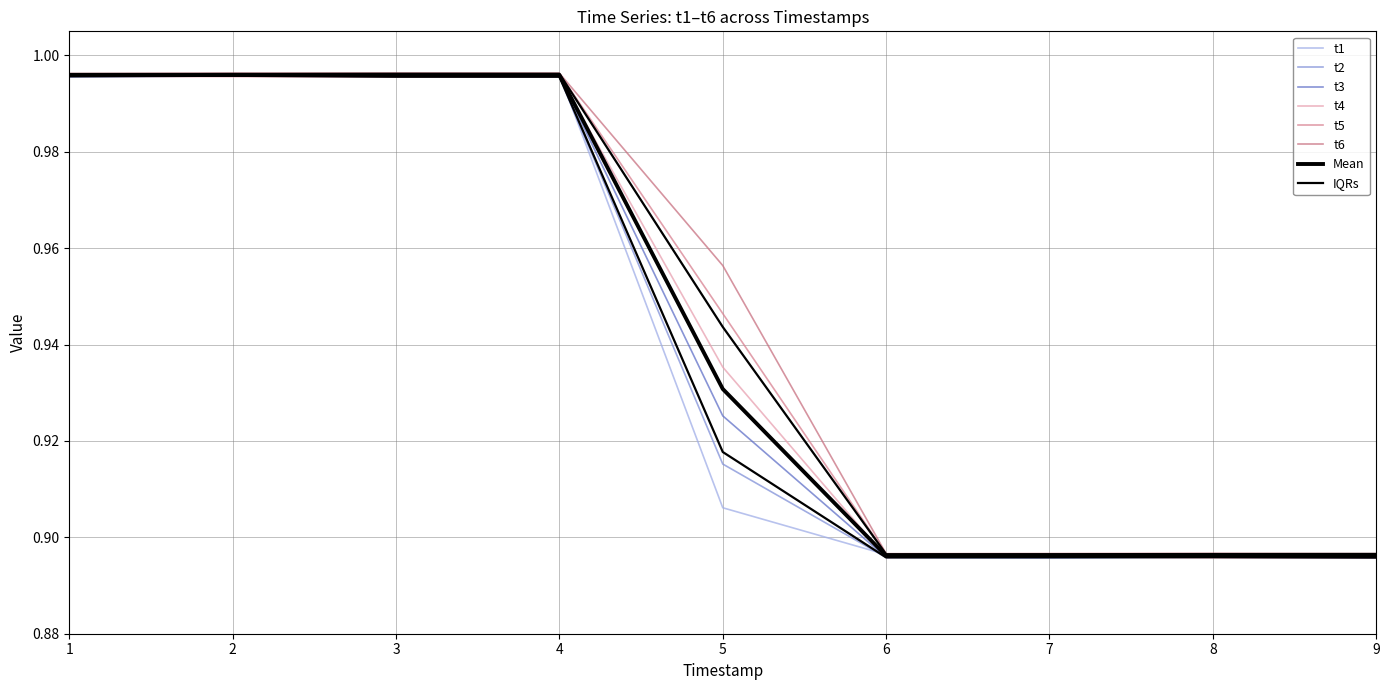

Reading right to left, list all the values displayed in this chart.

t1: 9=0.9	8=0.9	7=0.9	6=0.9	5=0.9	4=1.0	3=1.0	2=1.0	1=1.0
t2: 9=0.9	8=0.9	7=0.9	6=0.9	5=0.9	4=1.0	3=1.0	2=1.0	1=1.0
t3: 9=0.9	8=0.9	7=0.9	6=0.9	5=0.9	4=1.0	3=1.0	2=1.0	1=1.0
t4: 9=0.9	8=0.9	7=0.9	6=0.9	5=0.9	4=1.0	3=1.0	2=1.0	1=1.0
t5: 9=0.9	8=0.9	7=0.9	6=0.9	5=0.9	4=1.0	3=1.0	2=1.0	1=1.0
t6: 9=0.9	8=0.9	7=0.9	6=0.9	5=1.0	4=1.0	3=1.0	2=1.0	1=1.0